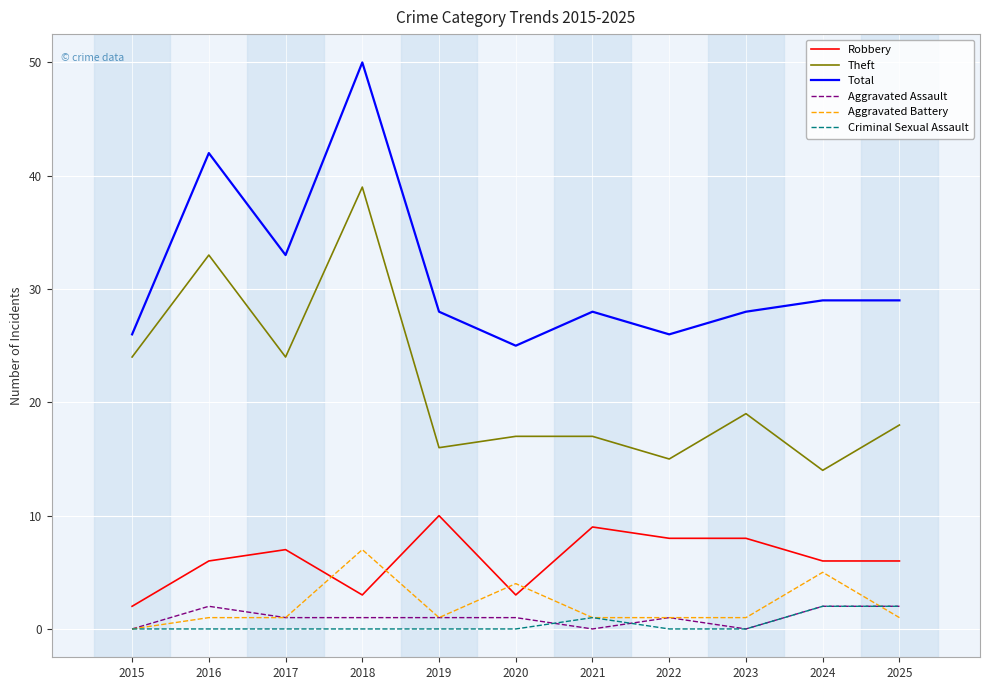

The Theft series shows 14 at 2024. True or false?

True